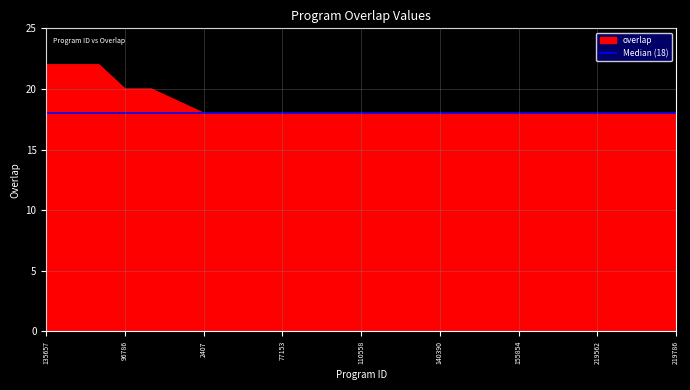

Which label corresponds to the smallest value in the chart?

2407